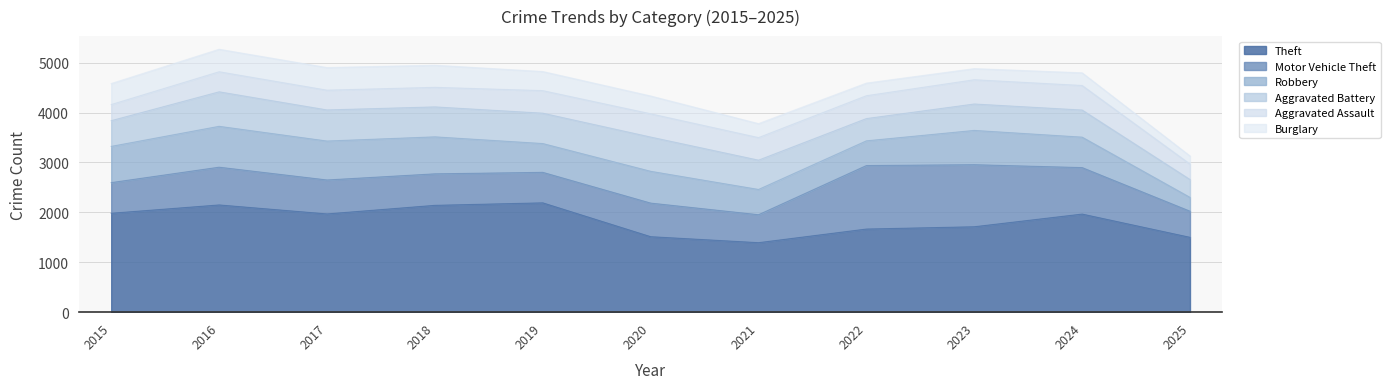

What is the value of the Aggravated Battery point at the 11th from the left?

358